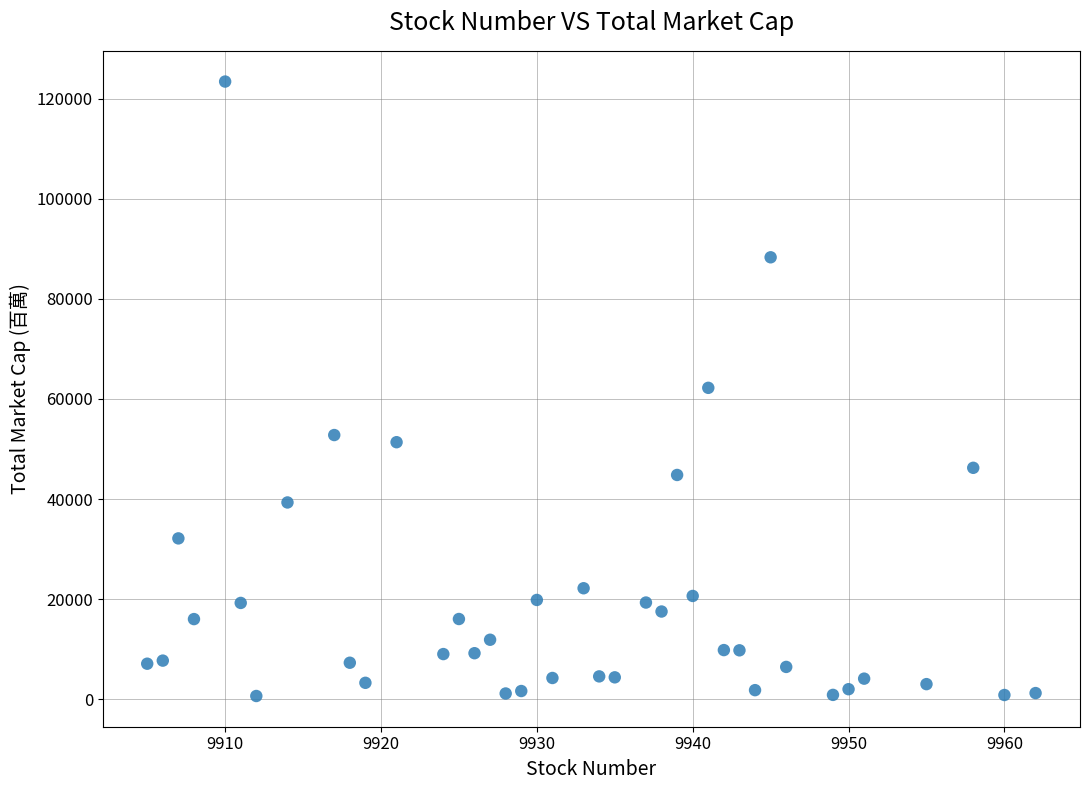

What is the range of Y values (max minus min)?

122798